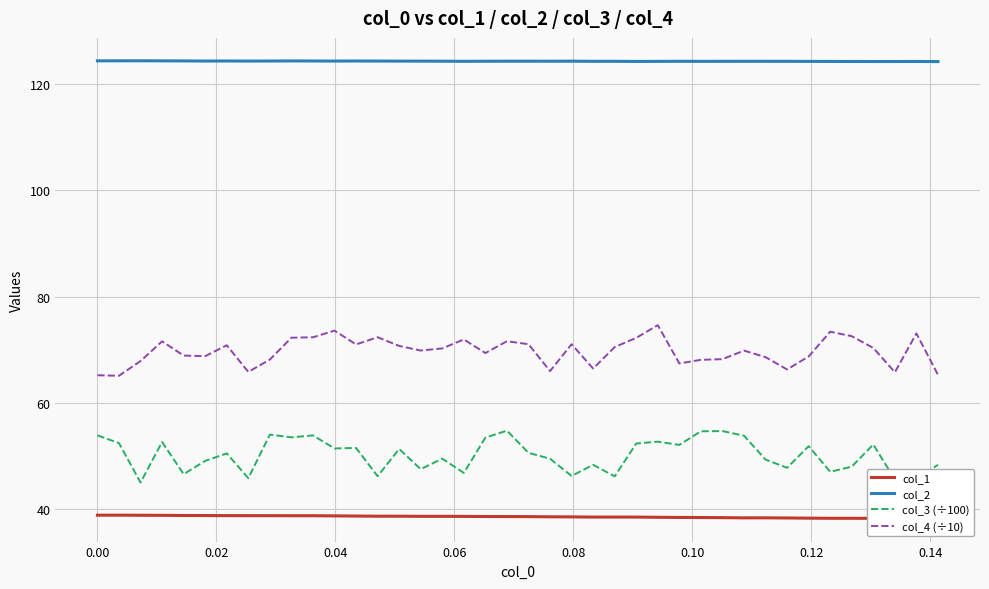

List the series in order of their peak value, highest first.

col_2, col_4 (÷10), col_3 (÷100), col_1